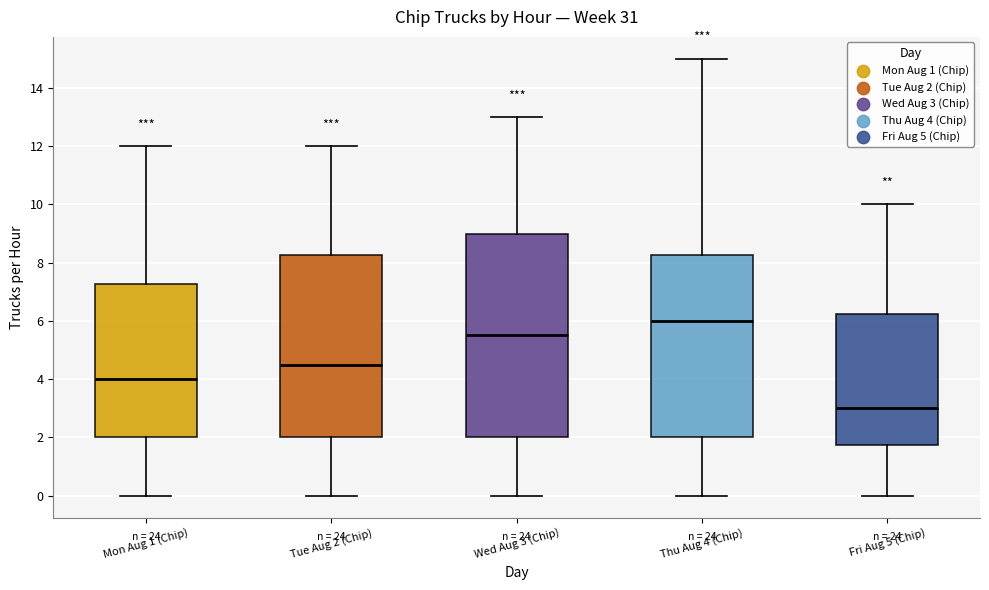

Where is the lower edge of the box for Mon Aug 1 (Chip) on the y-axis? The values are not printed on the chart, so give them approximately, as read against the axis.

2.0